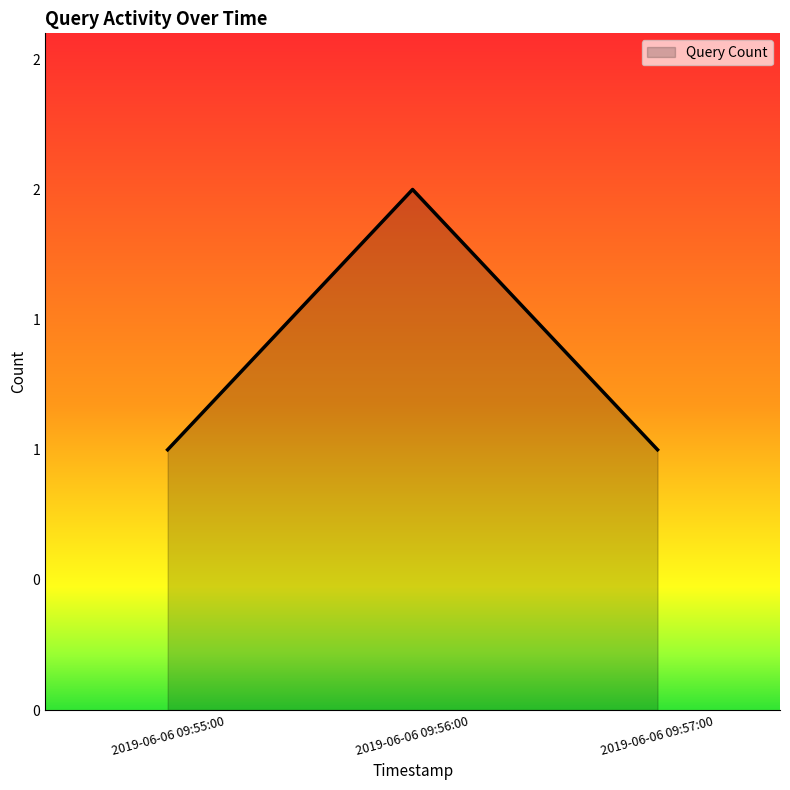

Between 2019-06-06 09:57:00 and 2019-06-06 09:55:00, which is larger?

2019-06-06 09:57:00